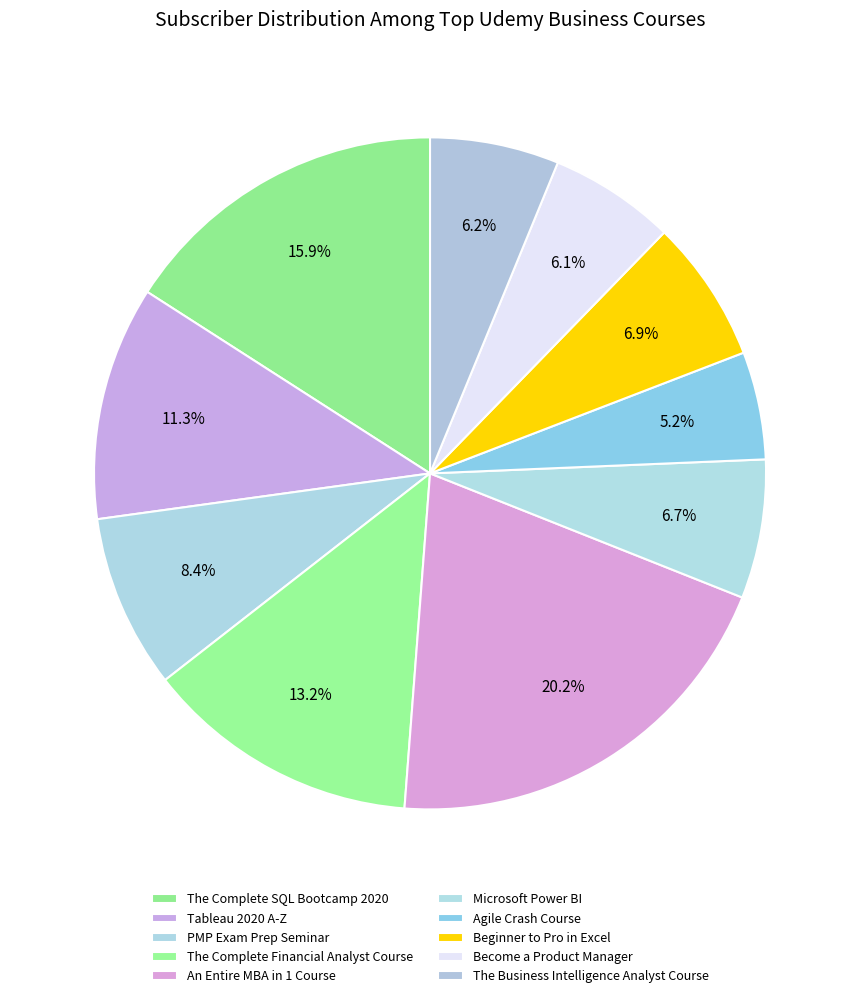

Count the number of slices in the pie.

10